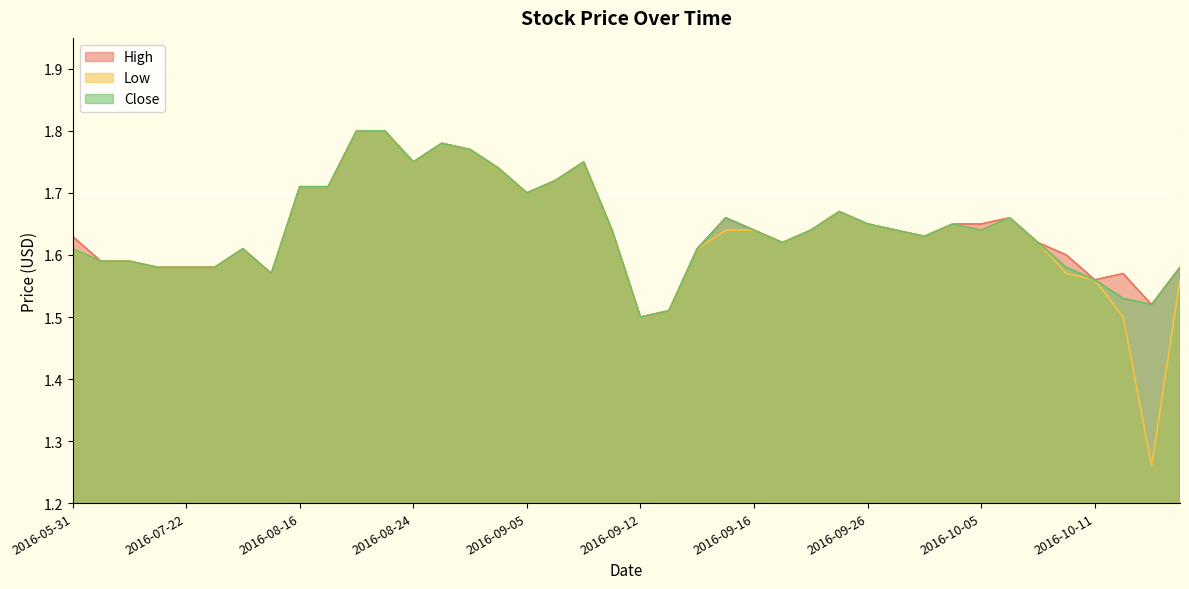

Reading right to left, list all the values displayed in this chart.

High: 2016-10-14=1.6	2016-10-13=1.5	2016-10-12=1.6	2016-10-11=1.6	2016-10-10=1.6	2016-10-07=1.6	2016-10-06=1.7	2016-10-05=1.6	2016-09-30=1.6	2016-09-29=1.6	2016-09-27=1.6	2016-09-26=1.6	2016-09-23=1.7	2016-09-22=1.6	2016-09-19=1.6	2016-09-16=1.6	2016-09-15=1.7	2016-09-14=1.6	2016-09-13=1.5	2016-09-12=1.5	2016-09-09=1.6	2016-09-07=1.8	2016-09-06=1.7	2016-09-05=1.7	2016-09-02=1.7	2016-08-30=1.8	2016-08-25=1.8	2016-08-24=1.8	2016-08-19=1.8	2016-08-18=1.8	2016-08-17=1.7	2016-08-16=1.7	2016-08-02=1.6	2016-08-01=1.6	2016-07-25=1.6	2016-07-22=1.6	2016-06-29=1.6	2016-06-24=1.6	2016-06-17=1.6	2016-05-31=1.6
Low: 2016-10-14=1.6	2016-10-13=1.3	2016-10-12=1.5	2016-10-11=1.6	2016-10-10=1.6	2016-10-07=1.6	2016-10-06=1.7	2016-10-05=1.6	2016-09-30=1.6	2016-09-29=1.6	2016-09-27=1.6	2016-09-26=1.6	2016-09-23=1.7	2016-09-22=1.6	2016-09-19=1.6	2016-09-16=1.6	2016-09-15=1.6	2016-09-14=1.6	2016-09-13=1.5	2016-09-12=1.5	2016-09-09=1.6	2016-09-07=1.8	2016-09-06=1.7	2016-09-05=1.7	2016-09-02=1.7	2016-08-30=1.8	2016-08-25=1.8	2016-08-24=1.8	2016-08-19=1.8	2016-08-18=1.8	2016-08-17=1.7	2016-08-16=1.7	2016-08-02=1.6	2016-08-01=1.6	2016-07-25=1.6	2016-07-22=1.6	2016-06-29=1.6	2016-06-24=1.6	2016-06-17=1.6	2016-05-31=1.6
Close: 2016-10-14=1.6	2016-10-13=1.5	2016-10-12=1.5	2016-10-11=1.6	2016-10-10=1.6	2016-10-07=1.6	2016-10-06=1.7	2016-10-05=1.6	2016-09-30=1.6	2016-09-29=1.6	2016-09-27=1.6	2016-09-26=1.6	2016-09-23=1.7	2016-09-22=1.6	2016-09-19=1.6	2016-09-16=1.6	2016-09-15=1.7	2016-09-14=1.6	2016-09-13=1.5	2016-09-12=1.5	2016-09-09=1.6	2016-09-07=1.8	2016-09-06=1.7	2016-09-05=1.7	2016-09-02=1.7	2016-08-30=1.8	2016-08-25=1.8	2016-08-24=1.8	2016-08-19=1.8	2016-08-18=1.8	2016-08-17=1.7	2016-08-16=1.7	2016-08-02=1.6	2016-08-01=1.6	2016-07-25=1.6	2016-07-22=1.6	2016-06-29=1.6	2016-06-24=1.6	2016-06-17=1.6	2016-05-31=1.6